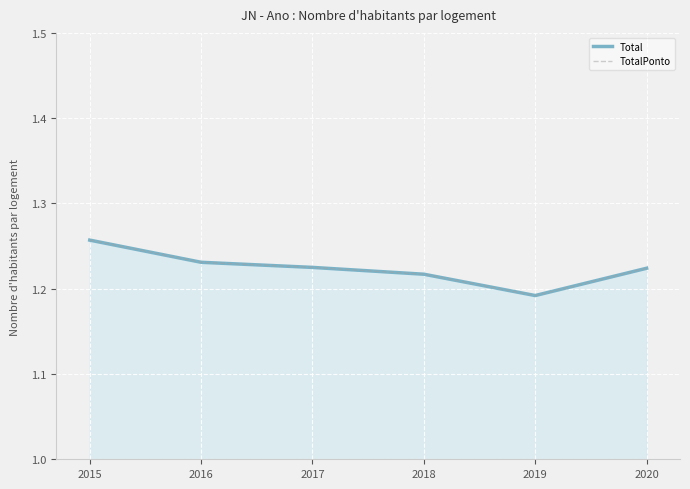

Rank the series by their maximum value, from lowest to highest.

Total, TotalPonto